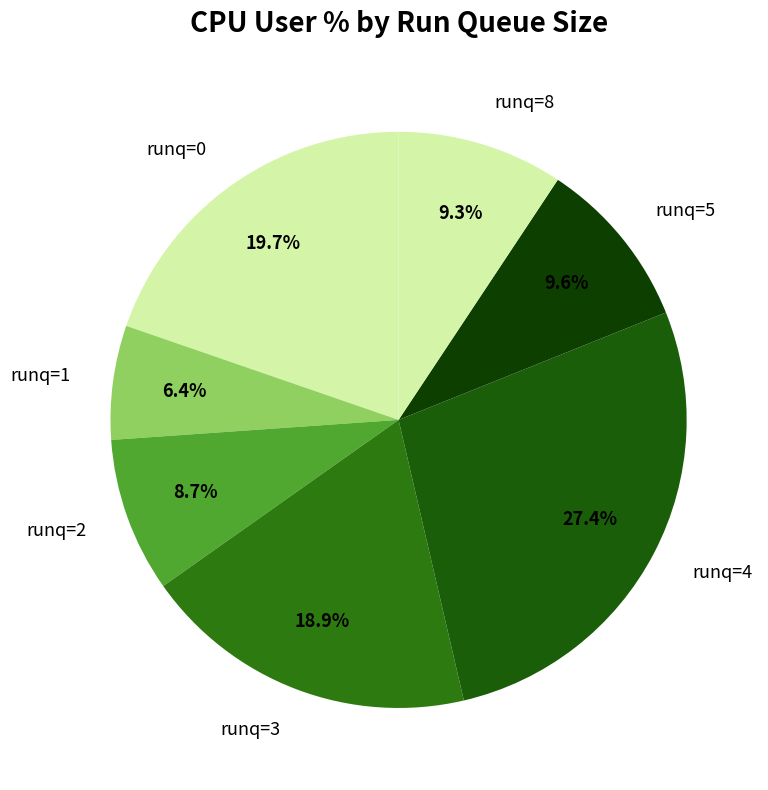

Is runq=3 the majority of the pie?

No